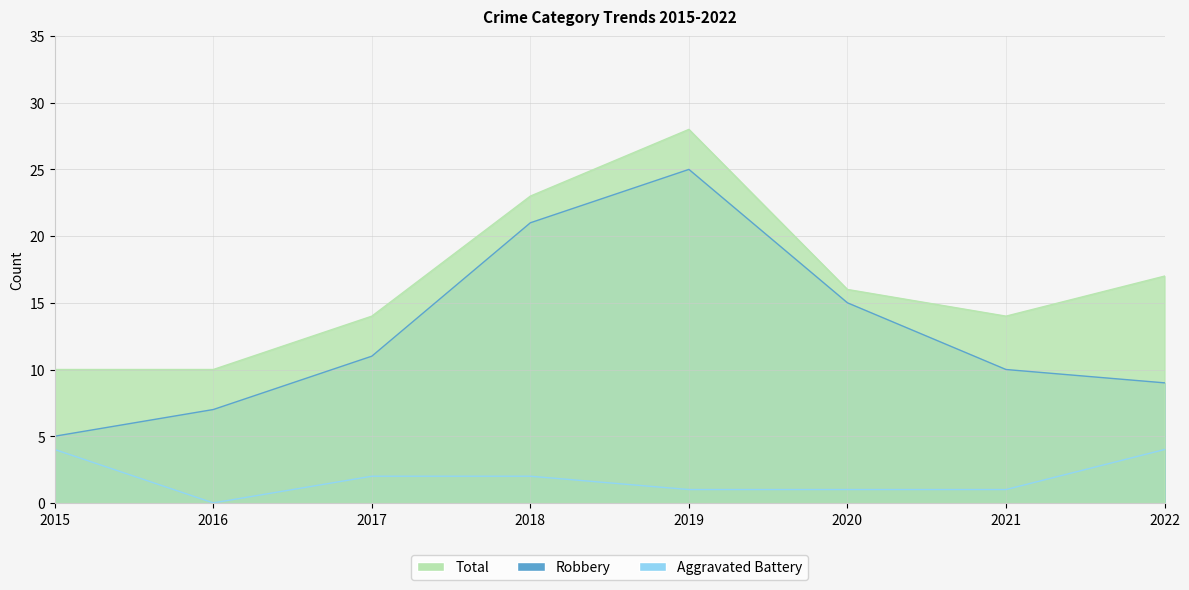

Reading left to right, what are all the values shown in this chart?

Robbery: 5	7	11	21	25	15	10	9
Aggravated Battery: 4	0	2	2	1	1	1	4
Total: 10	10	14	23	28	16	14	17